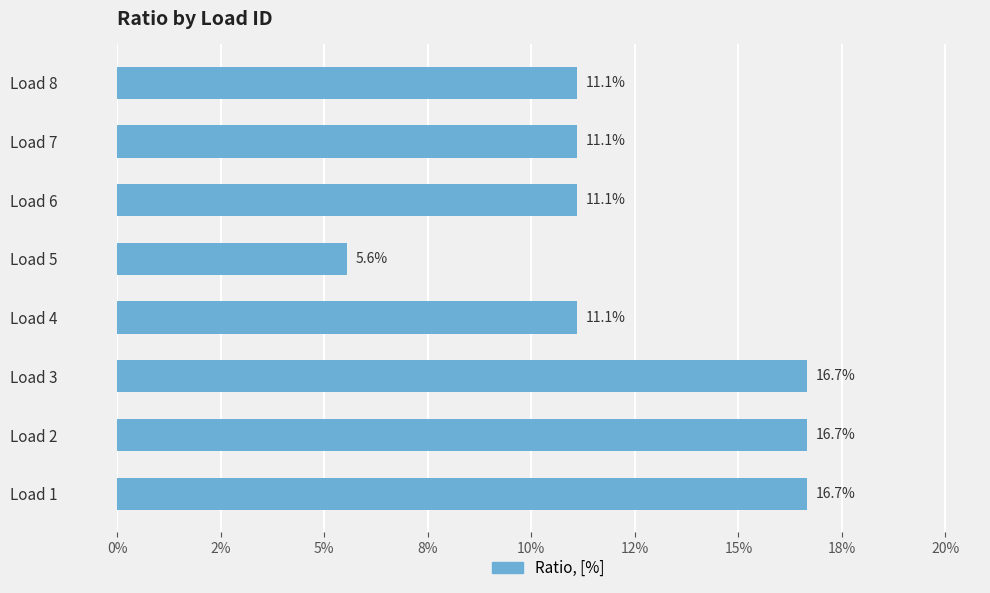

Are the bars horizontal?

Yes